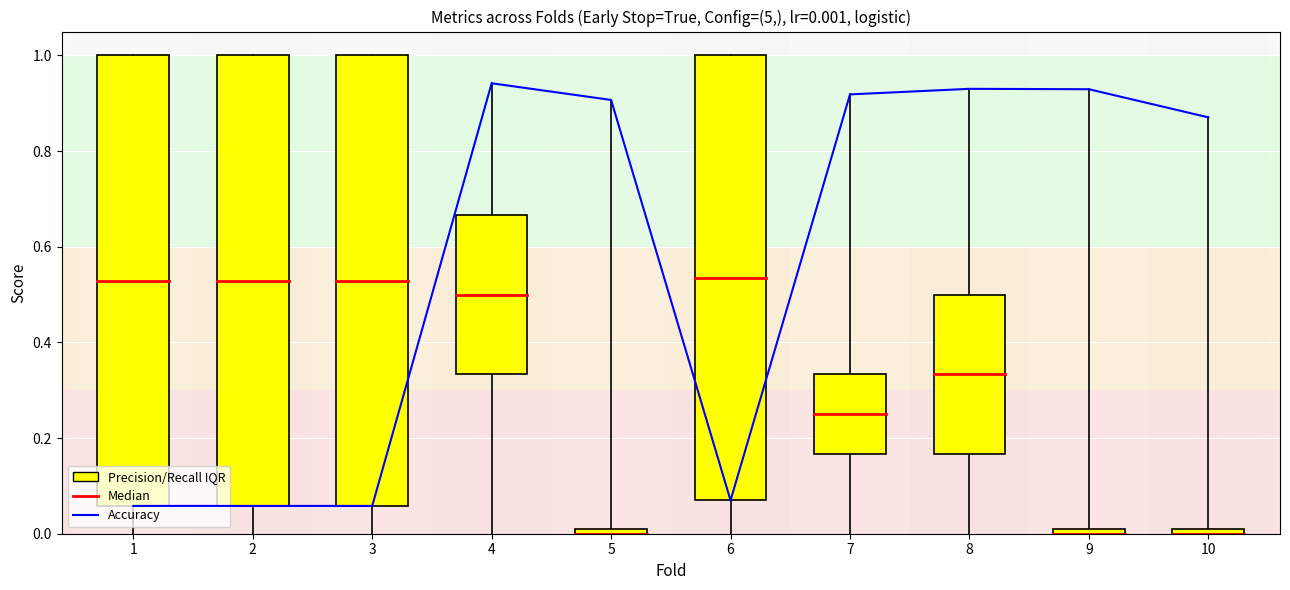

Count the number of categories in the chart.

10